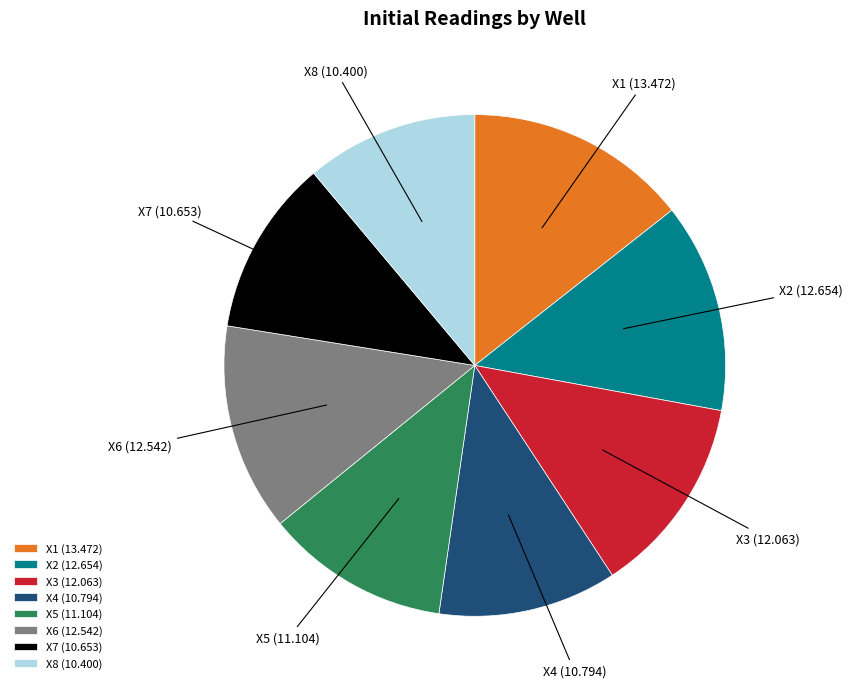

True or false: X5 accounts for 12% of the total.

True